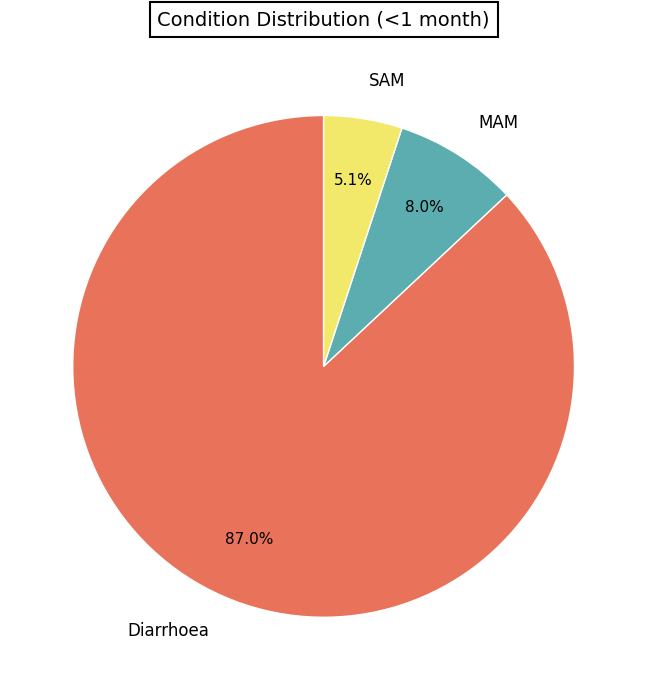

What is the total percentage of MAM and Diarrhoea?

94.9%